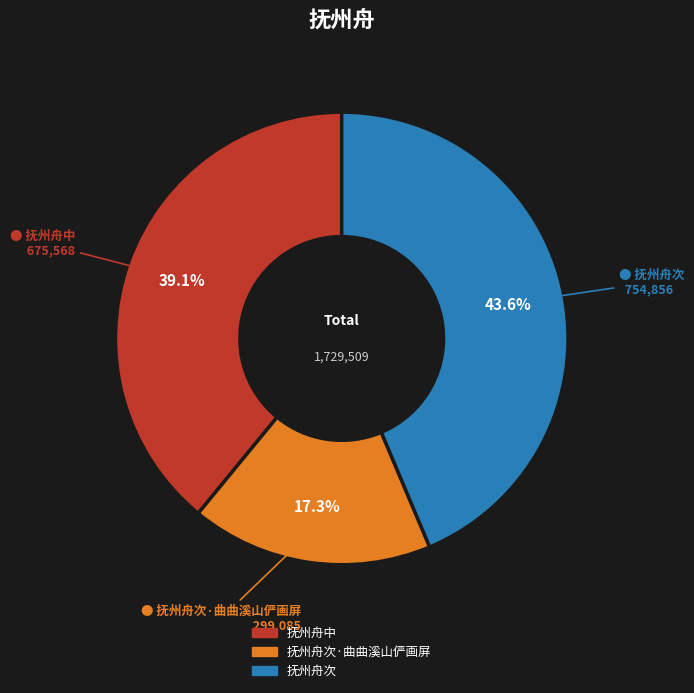

Is the sum of 抚州舟次 and 抚州舟次·曲曲溪山俨画屏 greater than half?

Yes